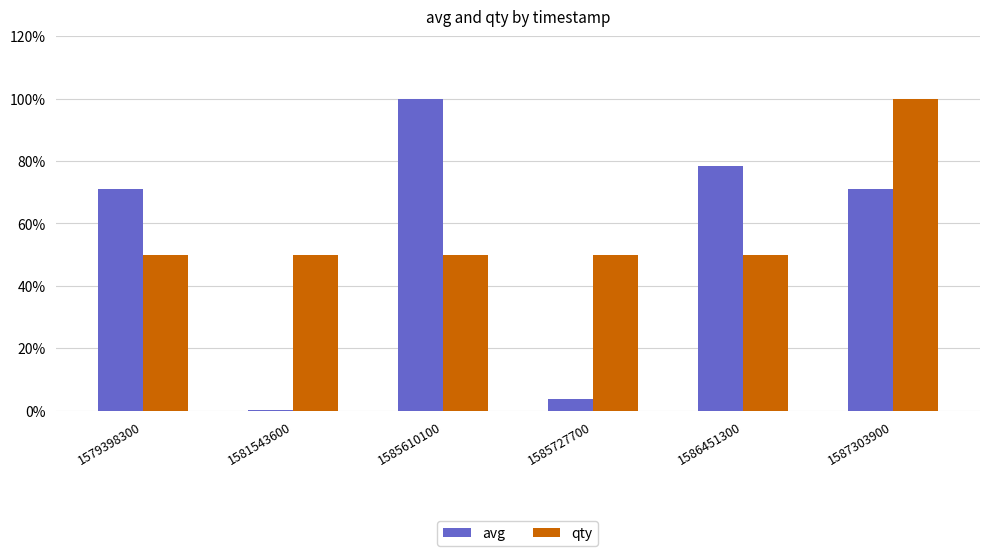

What is the difference between the second highest and second lowest values in the avg series?

74.7